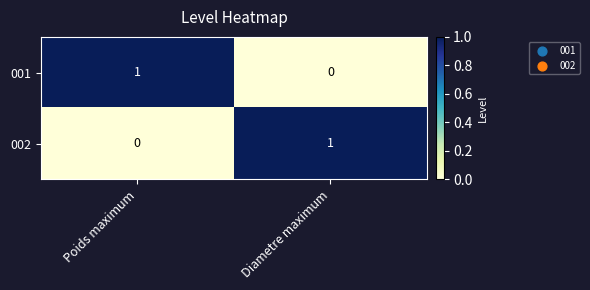

True or false: 002 has a value of 1 at Diametre maximum.

True